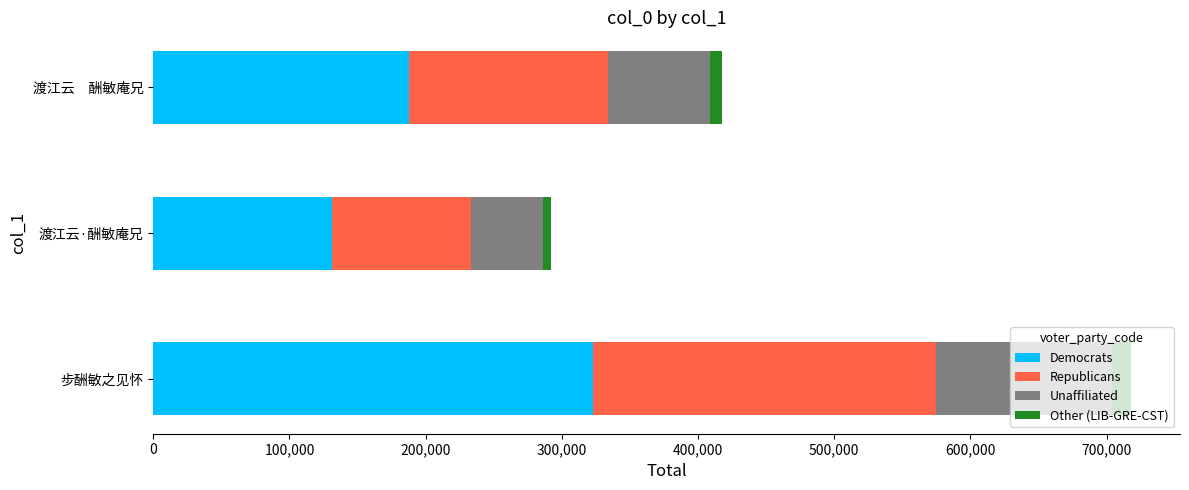

What is the sum of all Democrats values?

642218.4